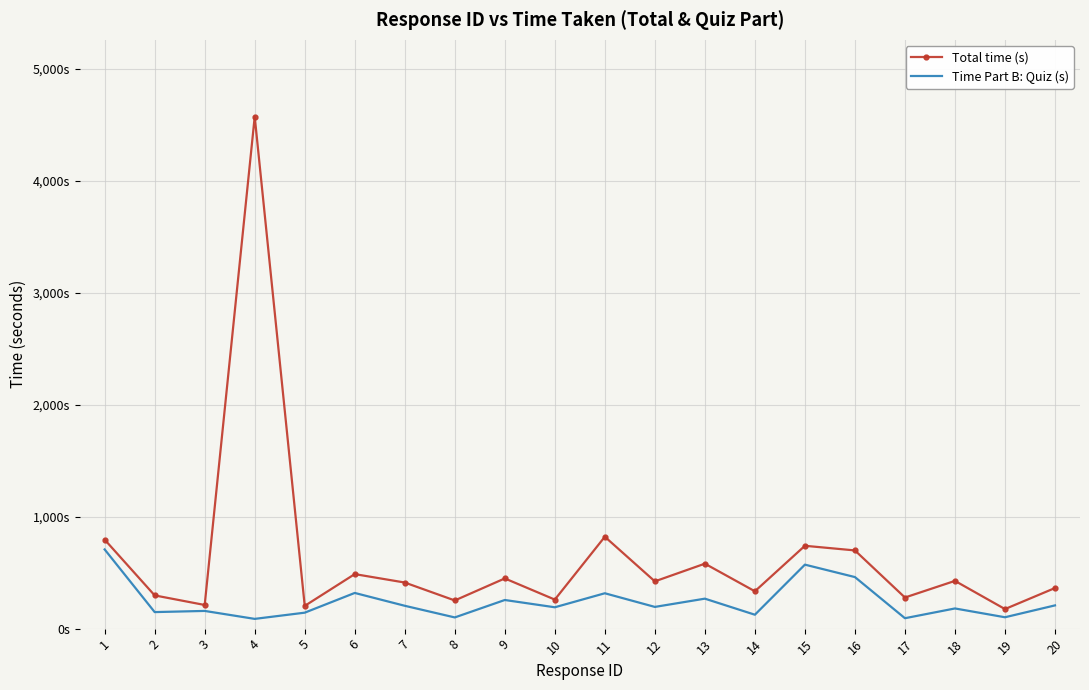

What are all the series names shown in the legend?

Total time (s), Time Part B: Quiz (s)